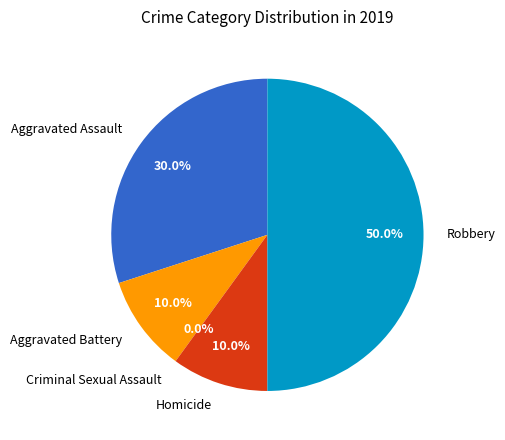

Is there any slice that represents more than half of the pie?

No